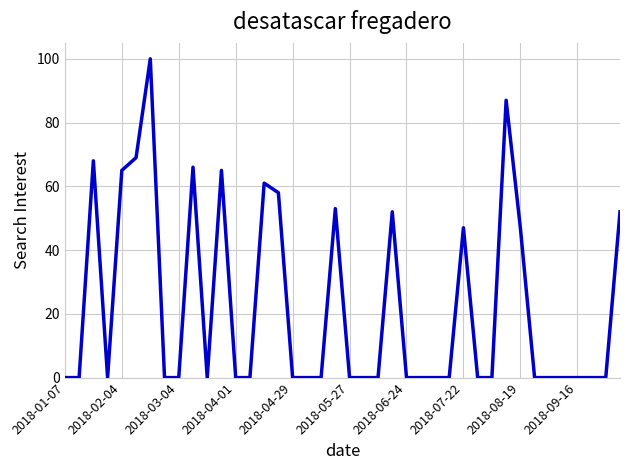

What is the maximum value shown in the chart?

100